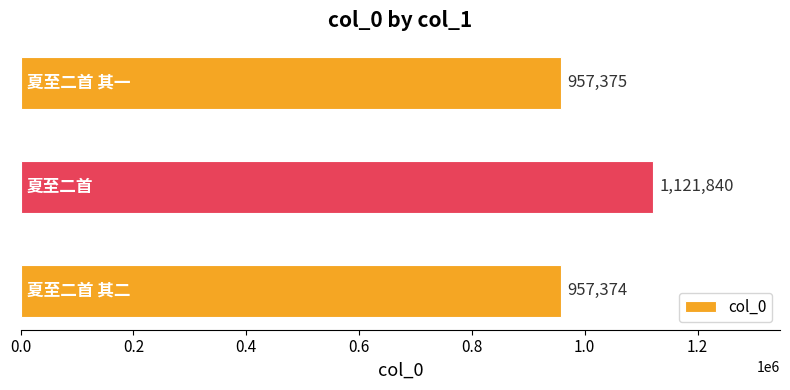

What is the smallest value displayed?

957374